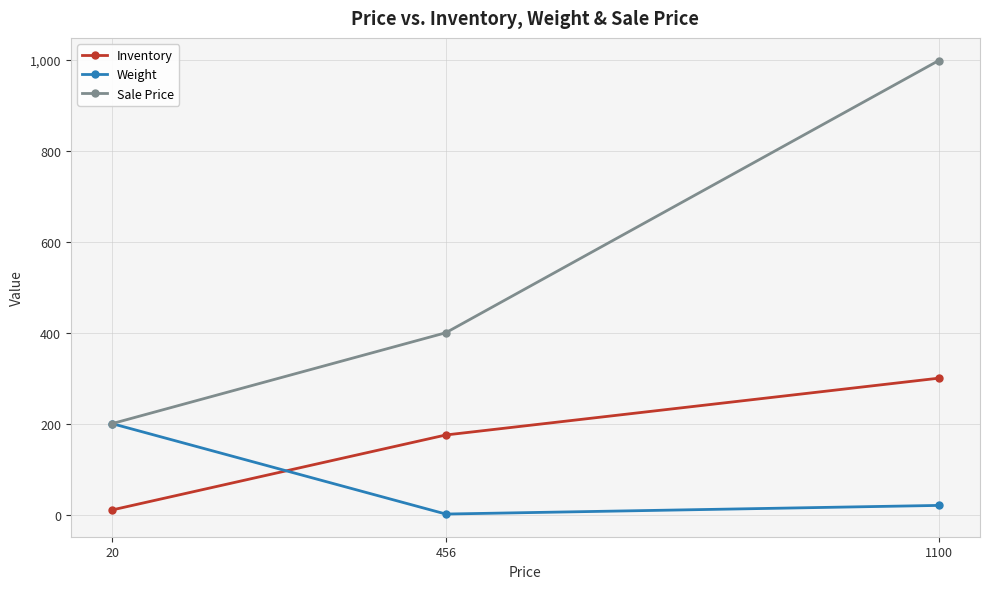

Is it true that Sale Price equals 140 at 20?

False